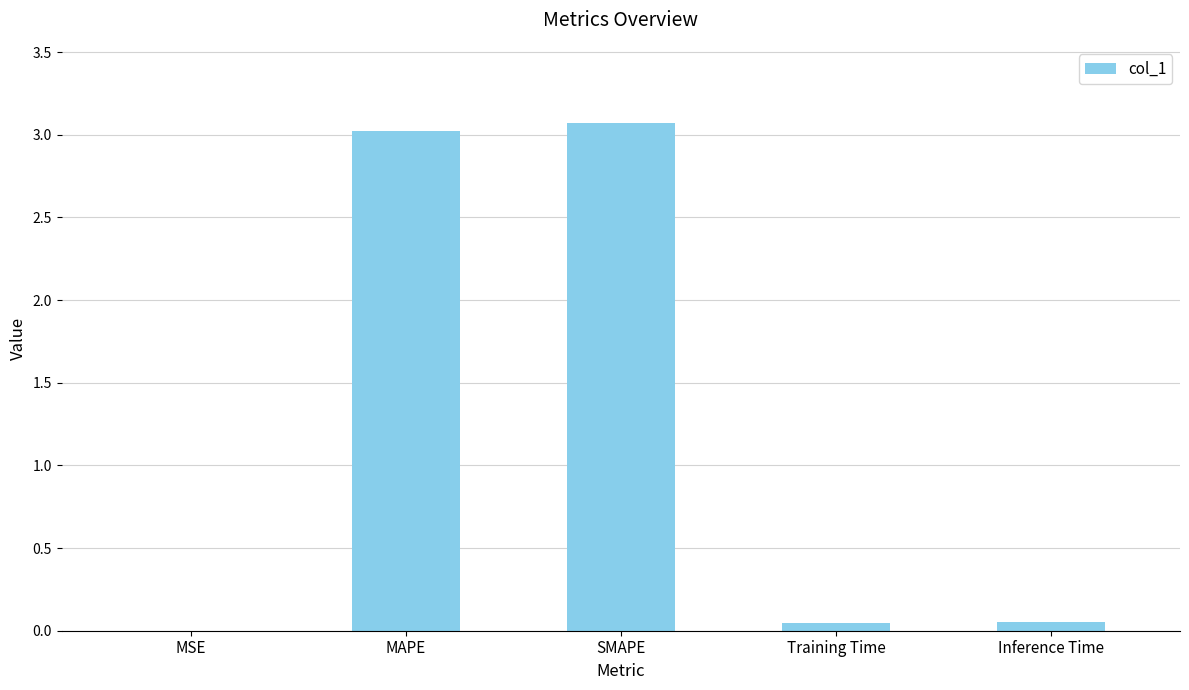

What is the greatest value displayed?

3.1